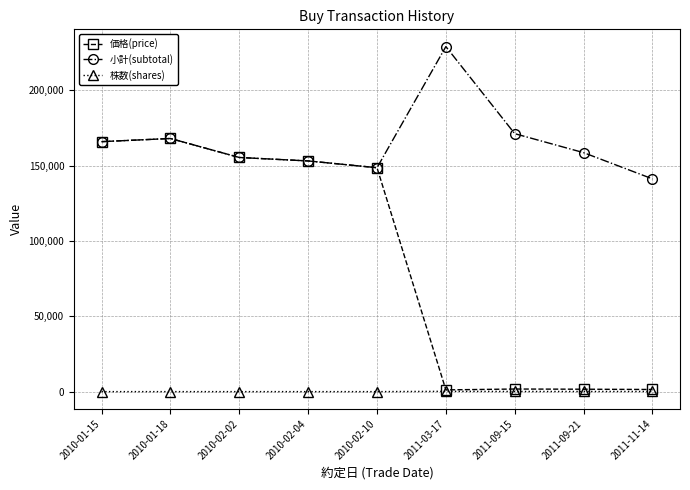

What is the label of the 9th point from the left?

2011-11-14